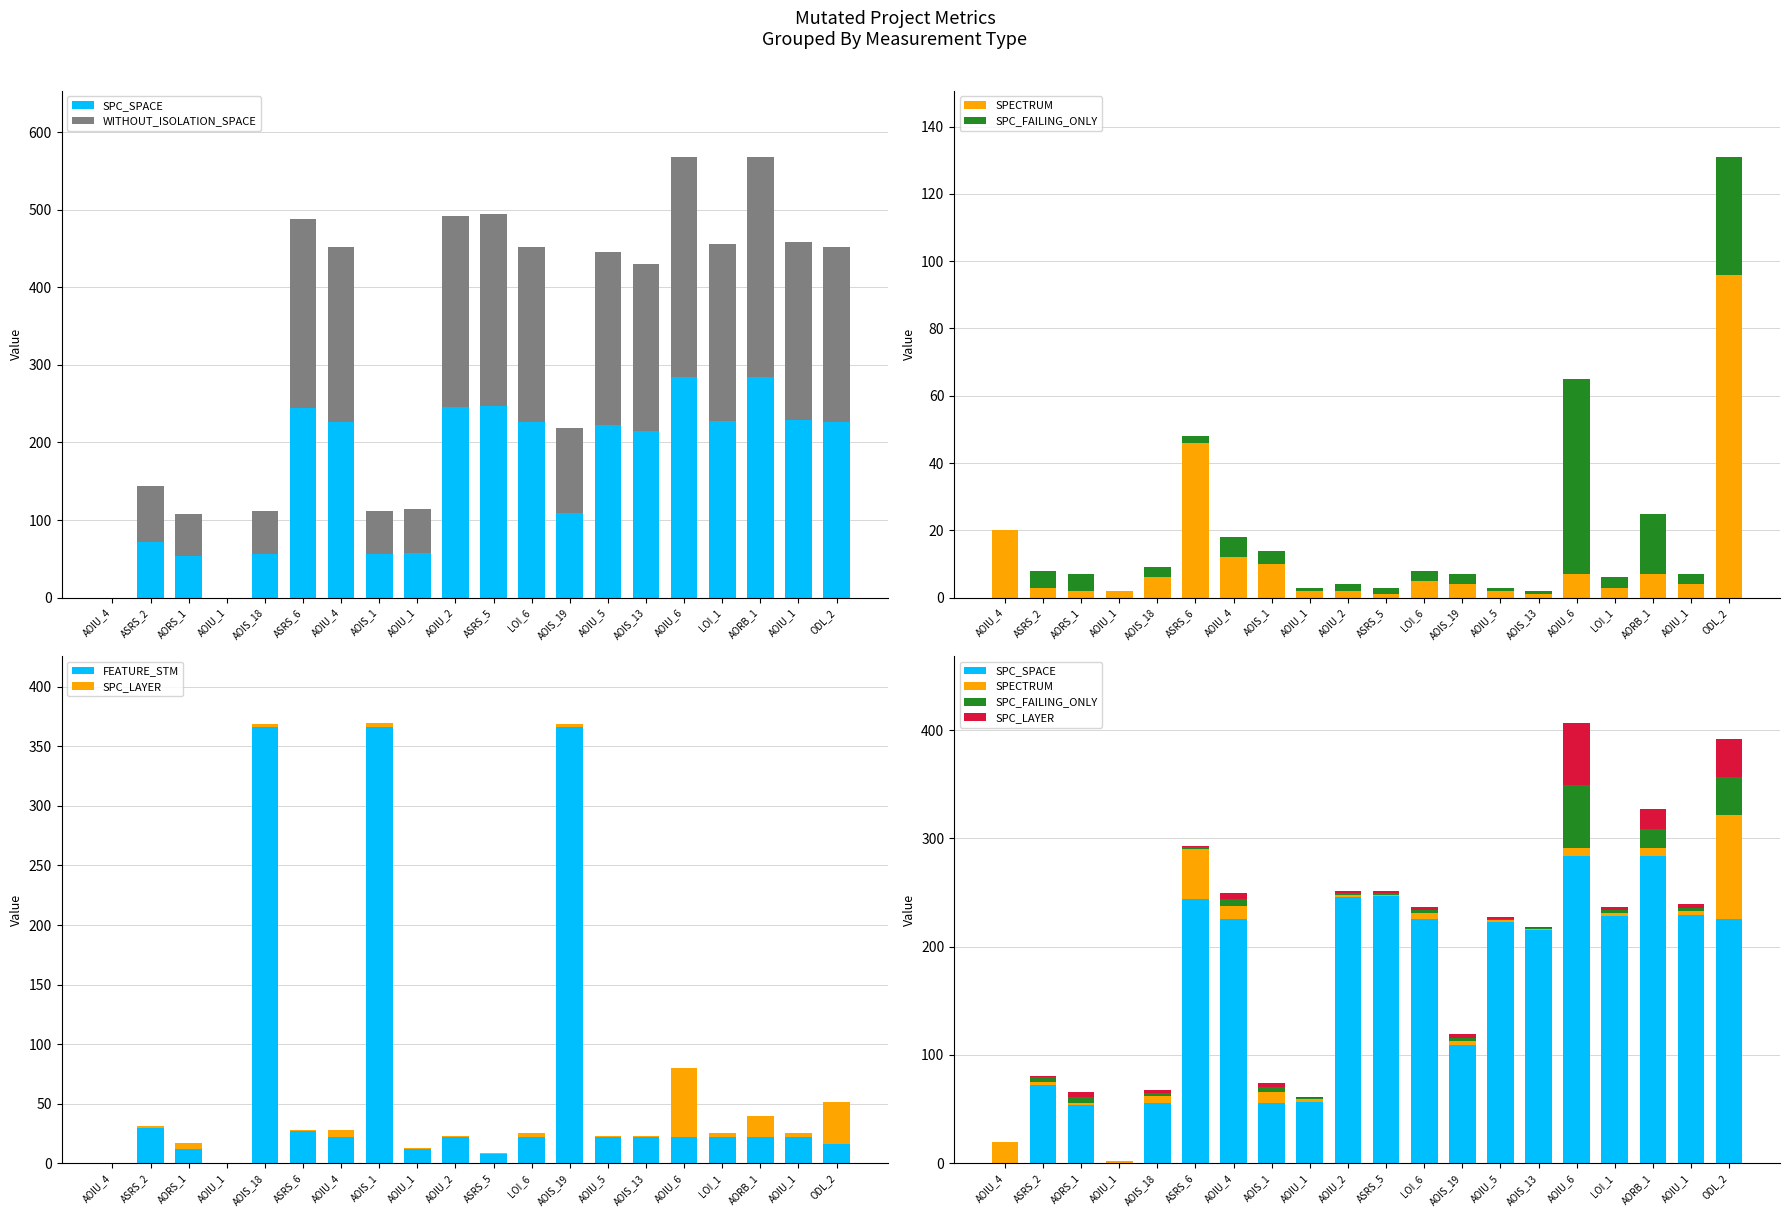

Reading right to left, extract all data points from this chart.

SPC_SPACE: 226	229	284	228	284	215	223	109	226	247	246	57	56	226	244	56	0	54	72	0
WITHOUT_ISOLATION_SPACE: 226	229	284	228	284	215	223	109	226	247	246	57	56	226	244	56	0	54	72	0
SPECTRUM: 96	4	7	3	7	1	2	4	5	1	2	2	10	12	46	6	2	2	3	20
SPC_FAILING_ONLY: 35	3	18	3	58	1	1	3	3	2	2	1	4	6	2	3	0	5	5	0
FEATURE_STM: 16	22	22	22	22	22	22	366	22	8	22	12	366	22	27	366	0	12	30	0
SPC_LAYER: 35	3	18	3	58	1	1	3	3	1	1	1	4	6	1	3	0	5	1	0